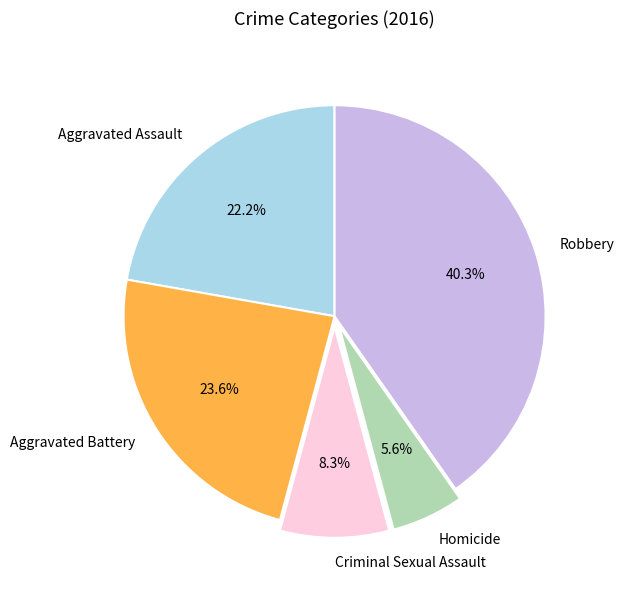

How much of the chart is everything except Homicide?

94.4%